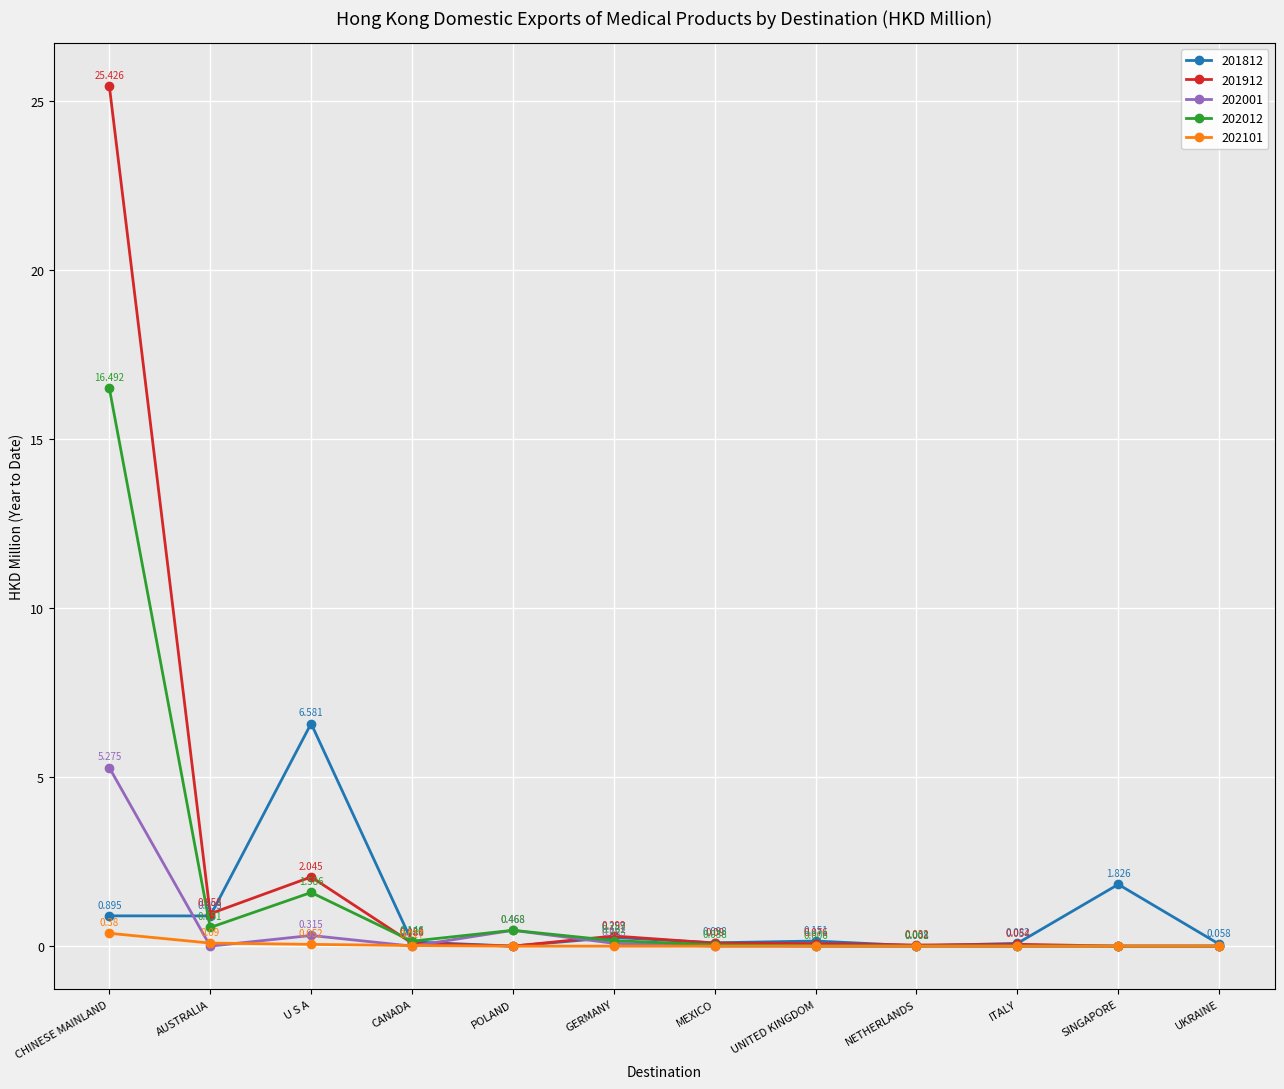

What is the label of the 8th point from the left?

UNITED KINGDOM